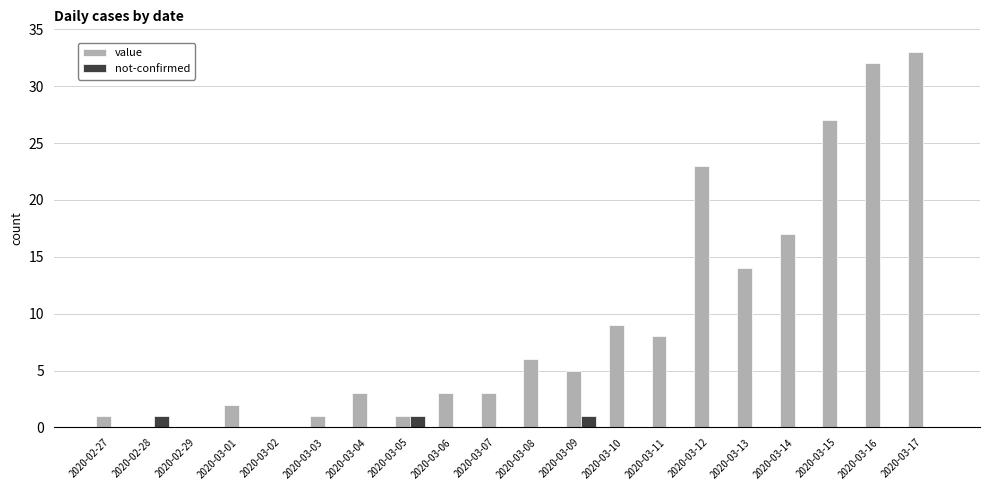

The value of not-confirmed at 2020-02-29 is 0. True or false?

True